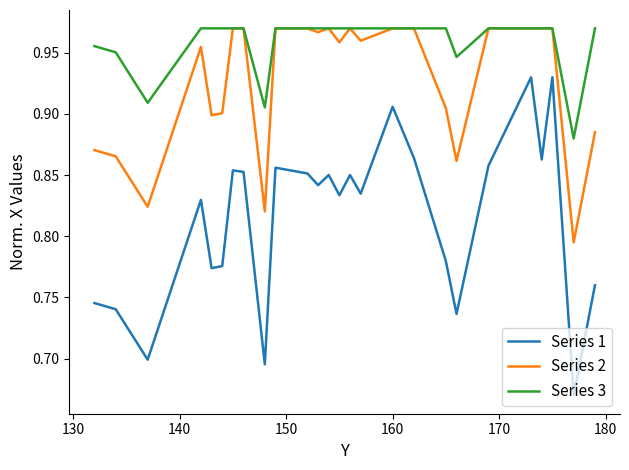

Which series has the largest total across all categories?

Series 3